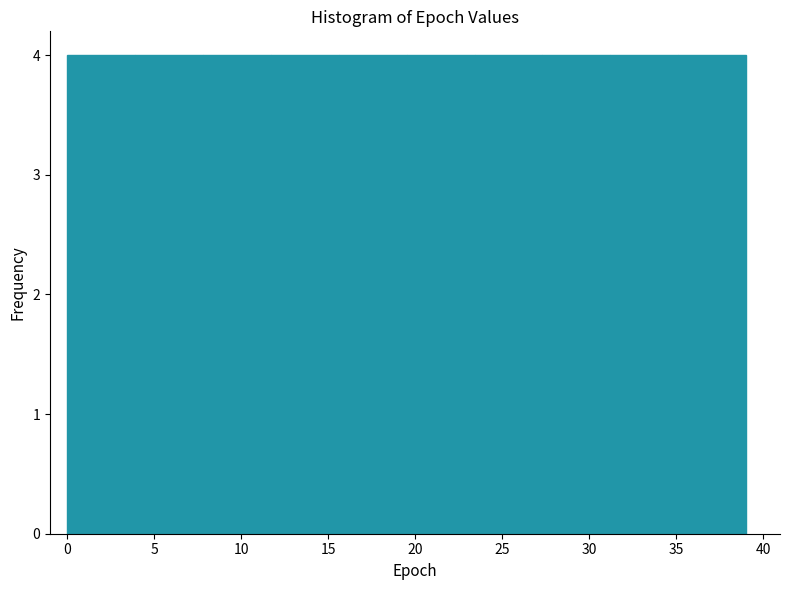

Reading left to right, transcribe this chart: for each bar, give the range it covers on the x-axis and its height. Neither the bar edges nor the heights are printed on the chart, so give them approximately, as read against the axes.

0.0 to 3.9: 4
3.9 to 7.8: 4
7.8 to 11.7: 4
11.7 to 15.6: 4
15.6 to 19.5: 4
19.5 to 23.4: 4
23.4 to 27.3: 4
27.3 to 31.2: 4
31.2 to 35.1: 4
35.1 to 39.0: 4